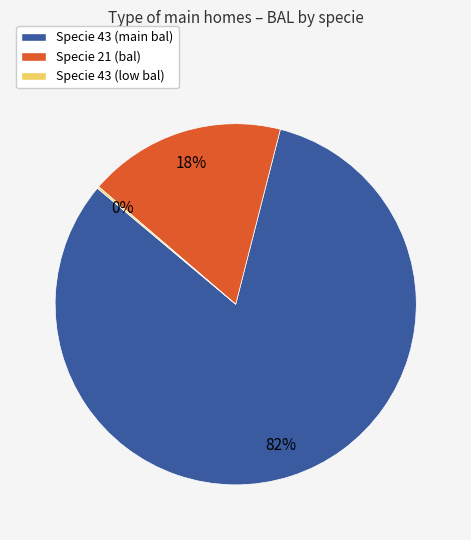

To the nearest percent, what is the difference between the largest and smallest slice percentages?

82%